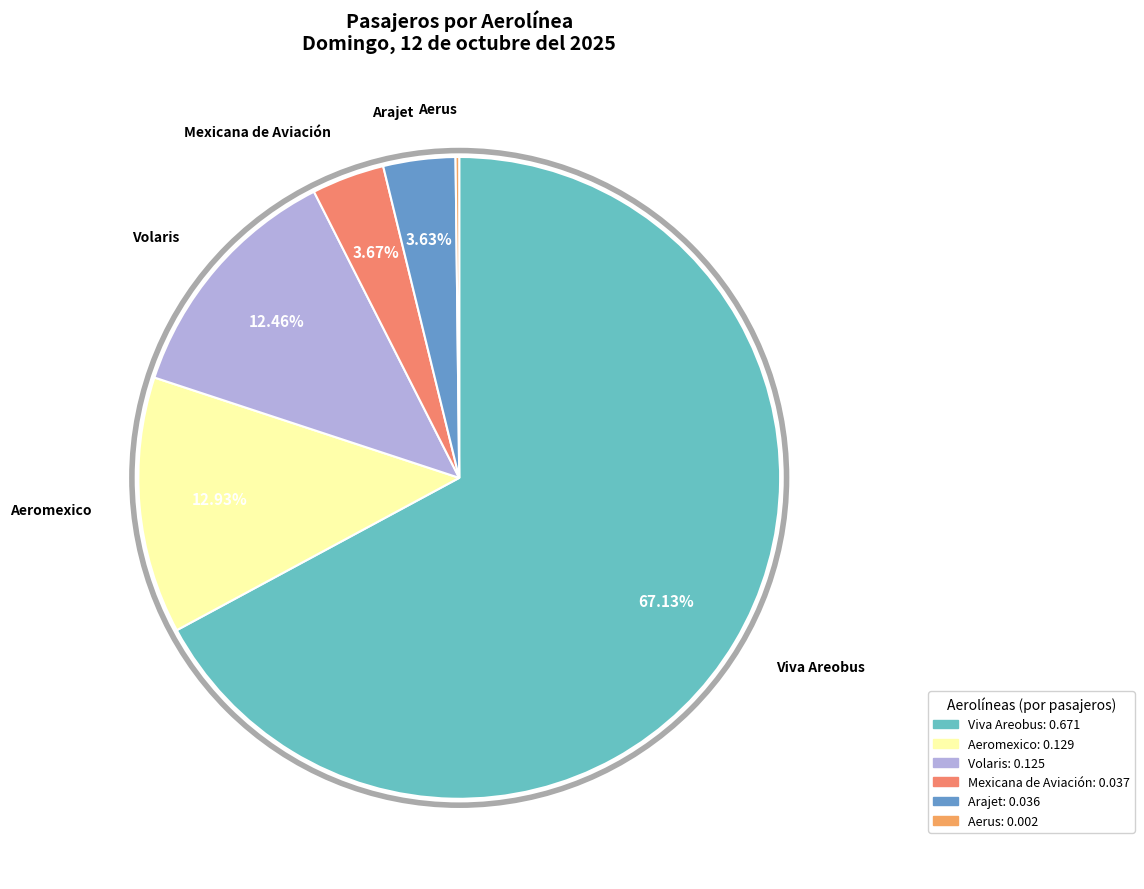

Does Viva Areobus represent more than half of the total?

Yes